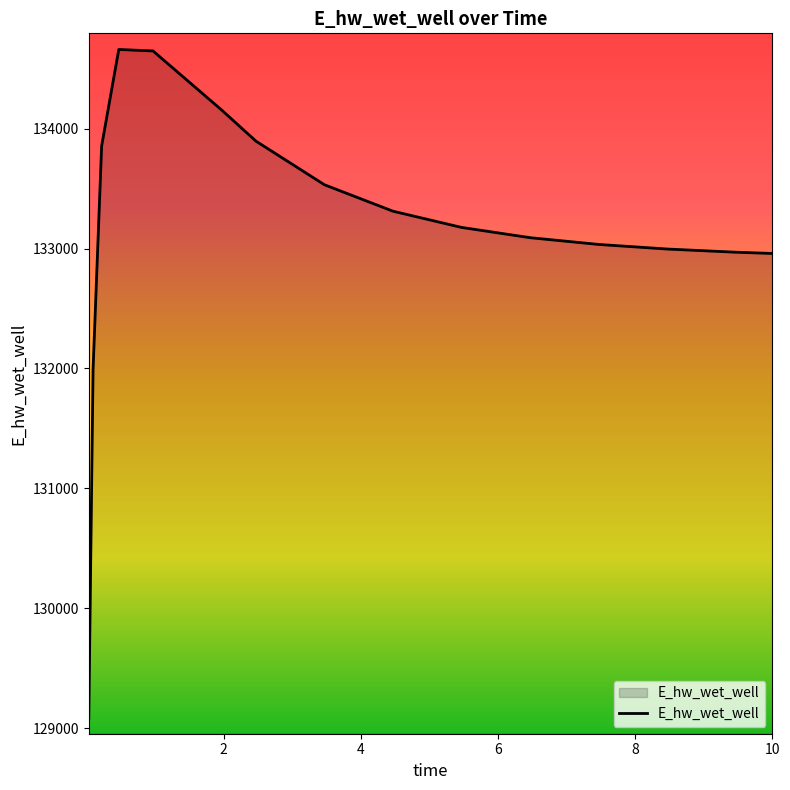

What is the minimum value shown in the chart?

129082.4